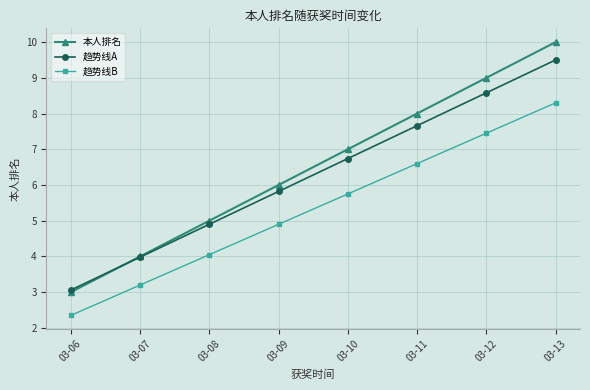

Which series has the largest range (max minus min)?

本人排名